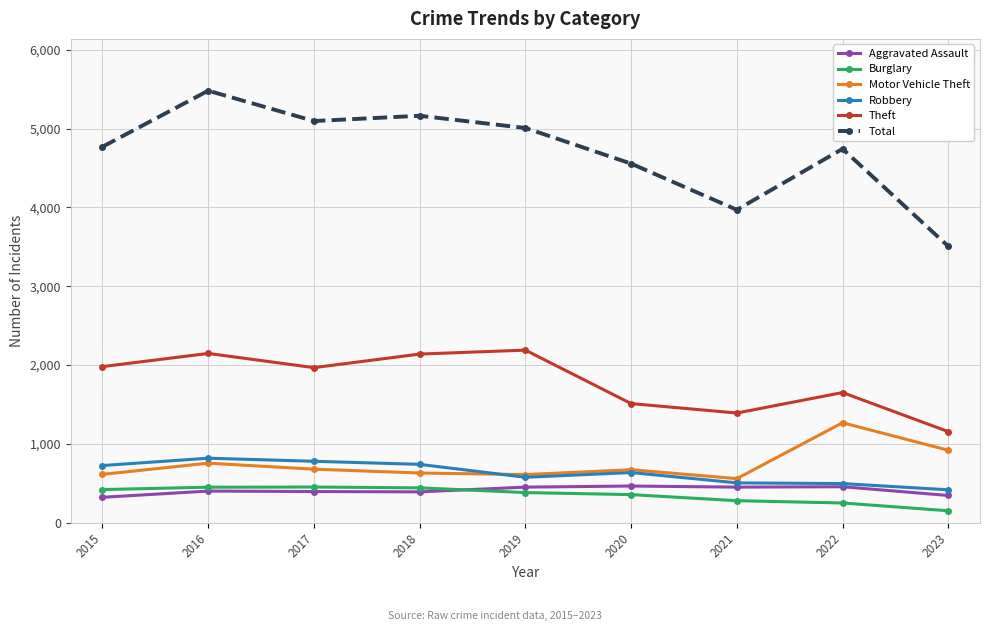

The Theft series shows 2575 at 2022. True or false?

False